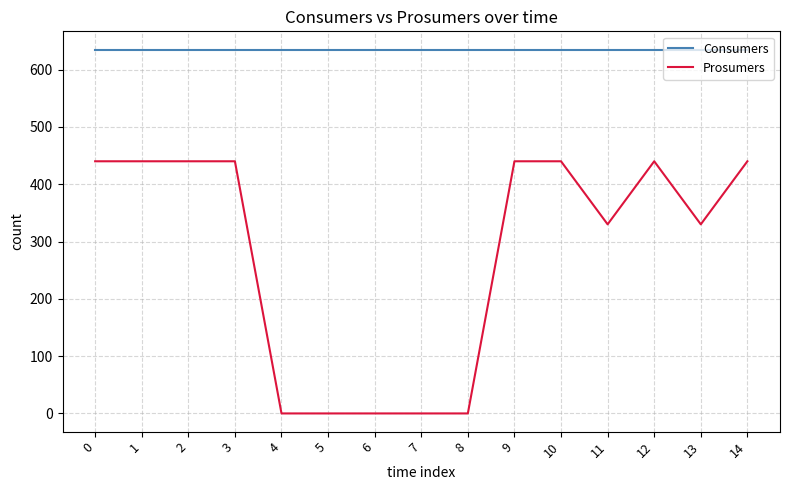

The Prosumers series shows 440 at 14. True or false?

True